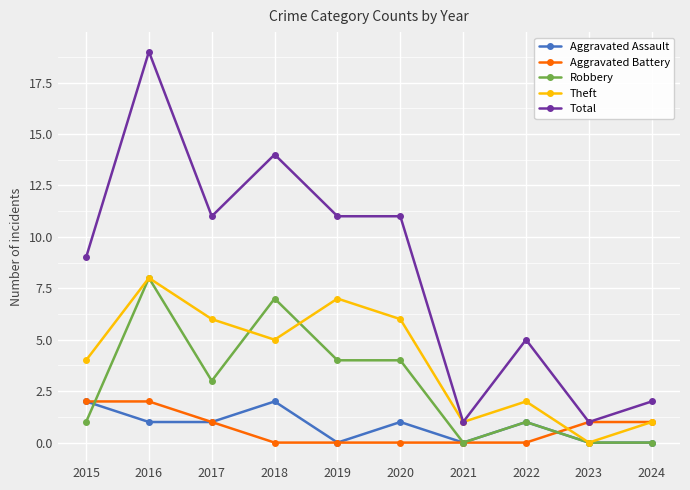

How many distinct data groups are displayed?

5